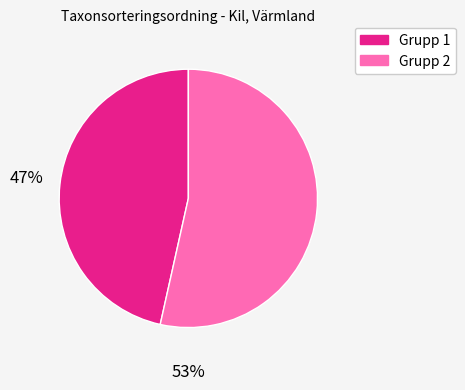

Does any single category account for the majority?

Yes